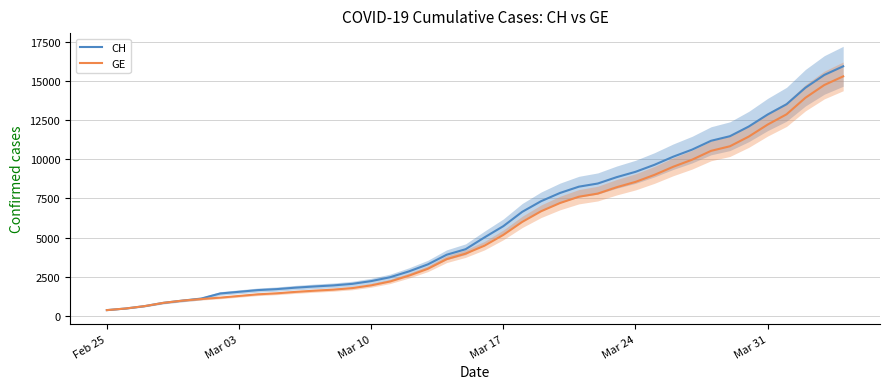

What is the maximum value for GE?

15284